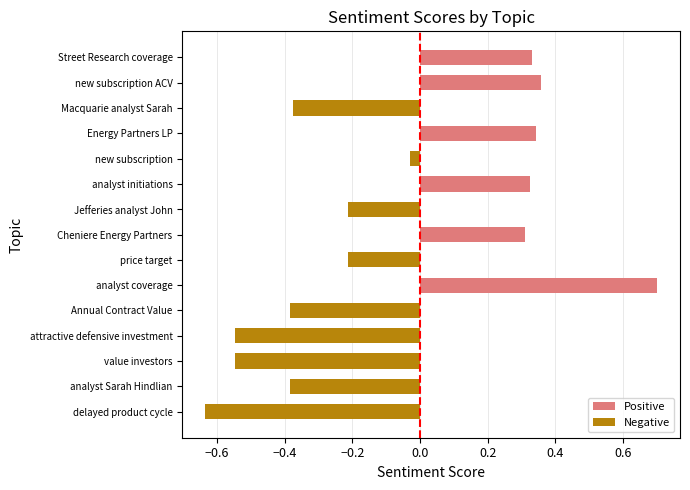

Count the number of values greater than 0.

6